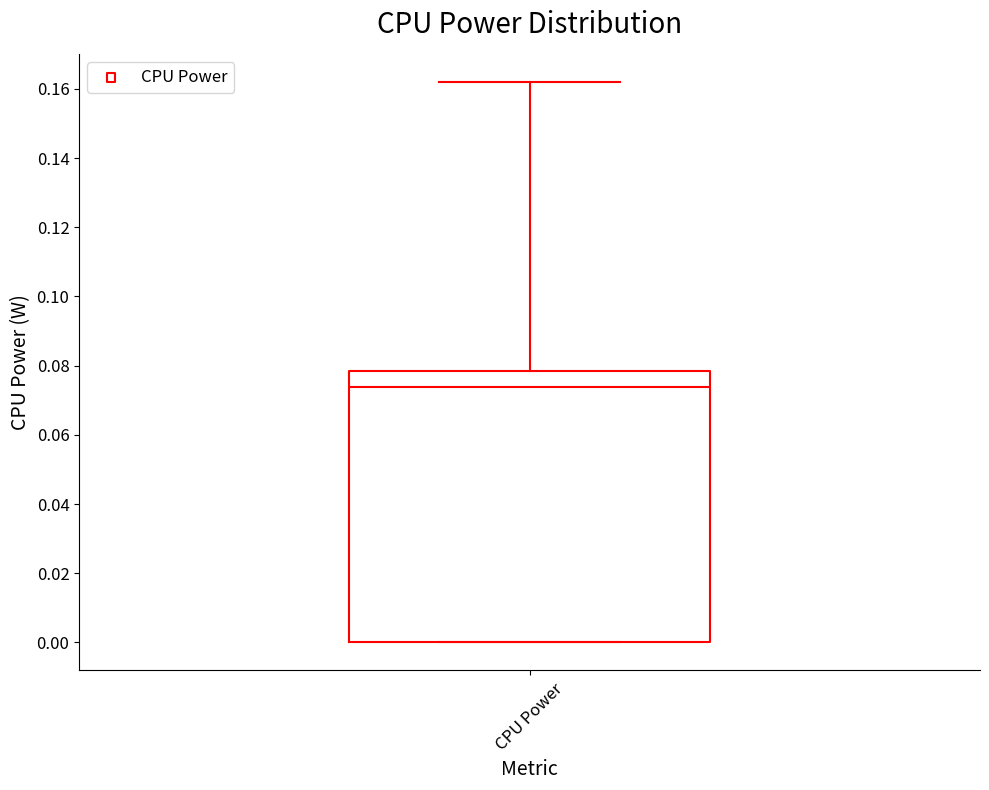

Where is the upper edge of the box for CPU Power on the y-axis? The values are not printed on the chart, so give them approximately, as read against the axis.

0.078